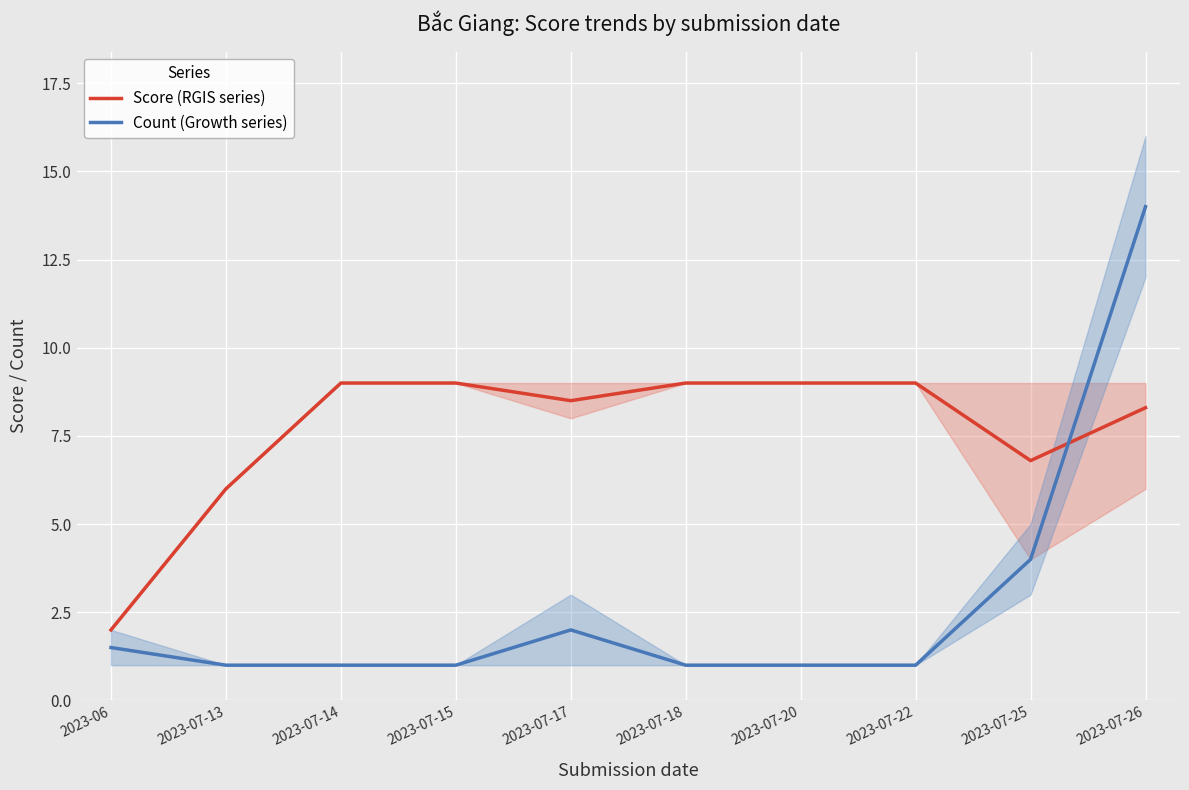

Between 2023-06 and 2023-07-20, which series saw the biggest shift?

Score (RGIS series)